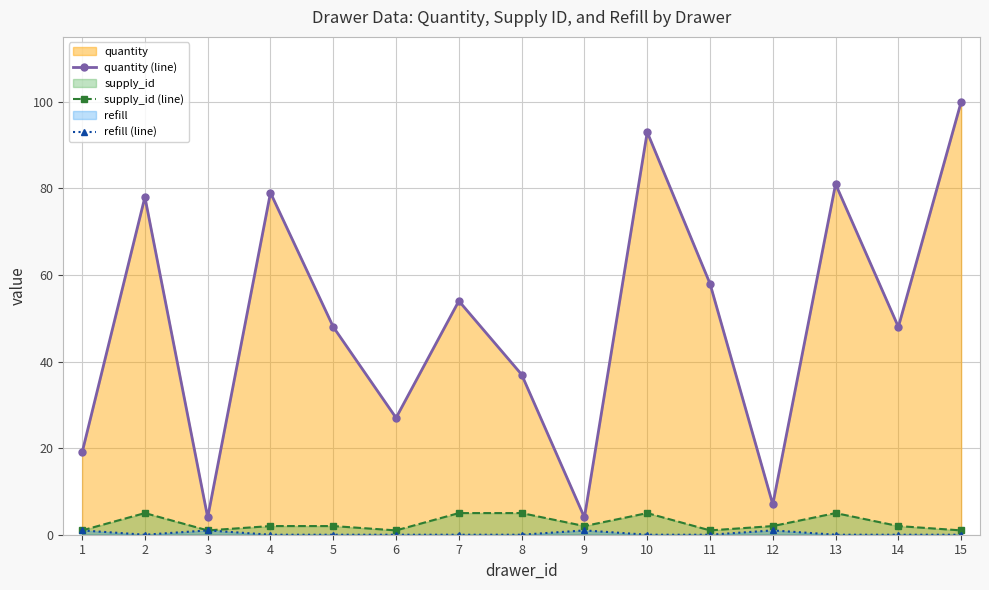

What is the sum of the quantity (line) values at 1 and 3?

23